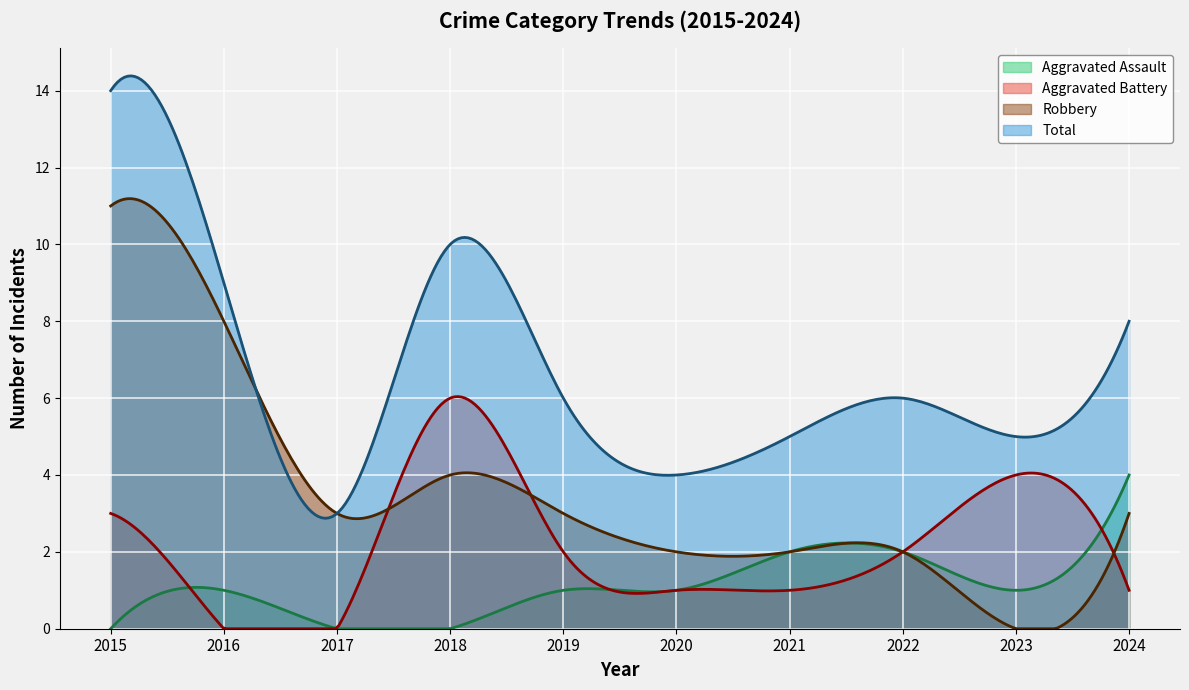

True or false: Total and Aggravated Battery cross at least once.

False